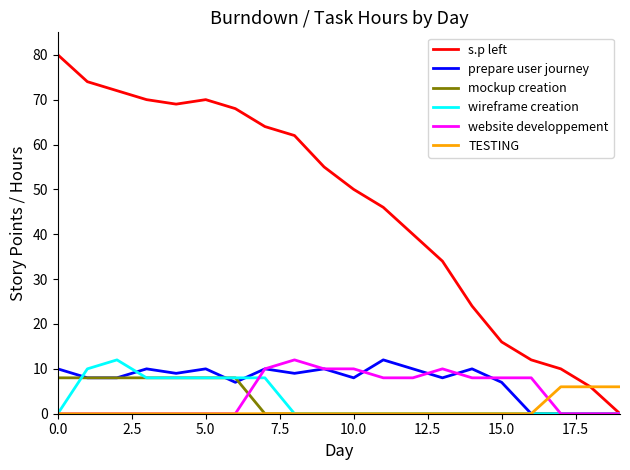

What are all the series names shown in the legend?

s.p left, prepare user journey, mockup creation, wireframe creation, website developpement, TESTING